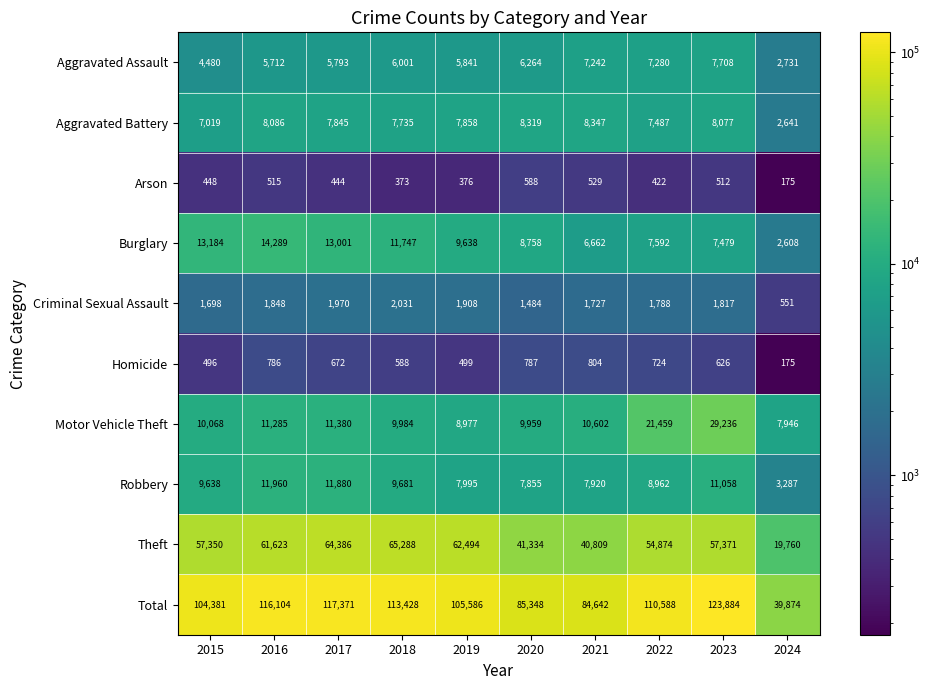

Between 2017 and 2020, which series saw the biggest shift?

Total